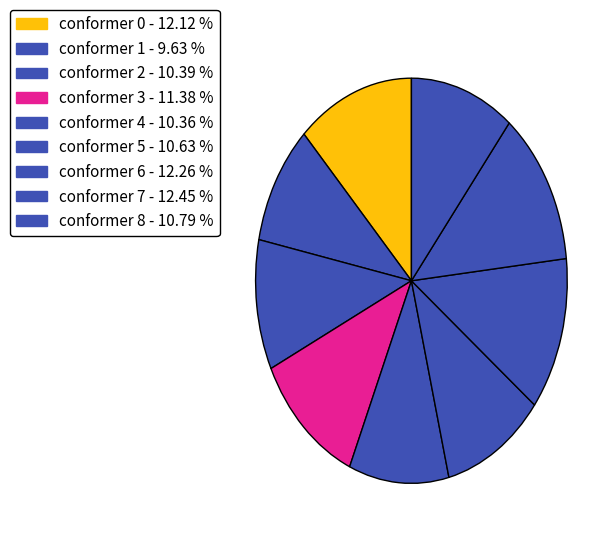

Which category has the biggest portion of the pie?

7